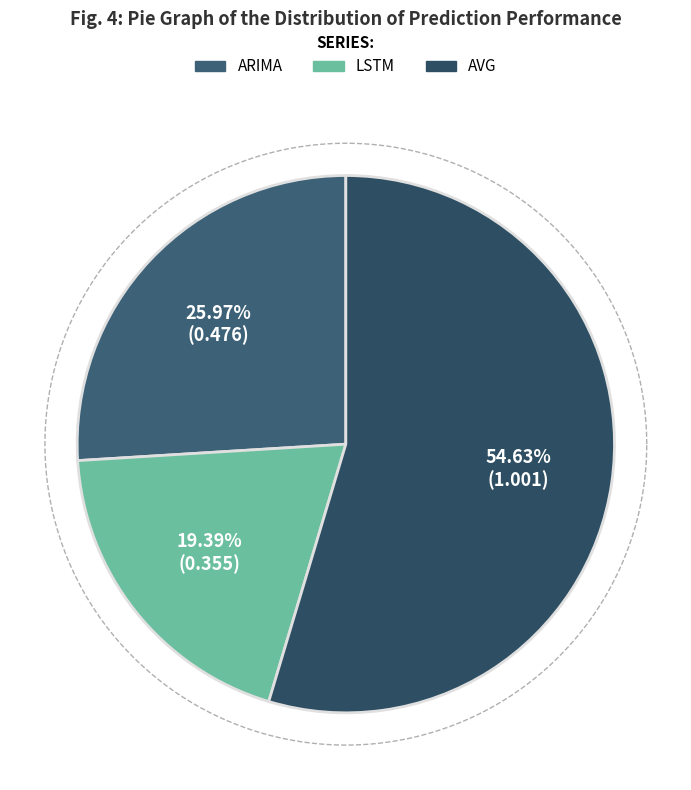

The LSTM slice represents 19% of the pie. True or false?

True